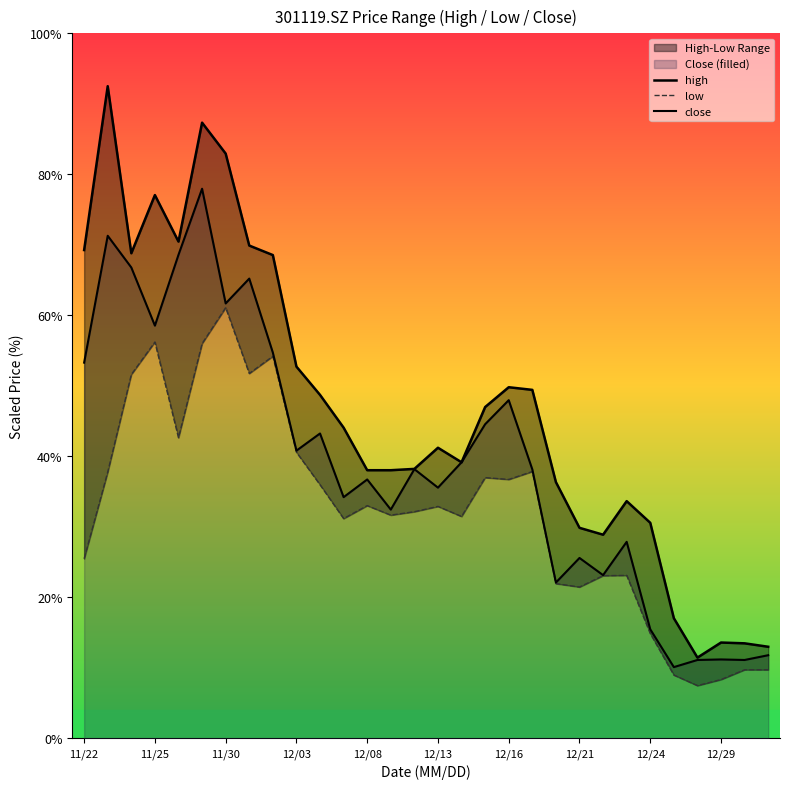

What is the highest value of the low series?

61.1